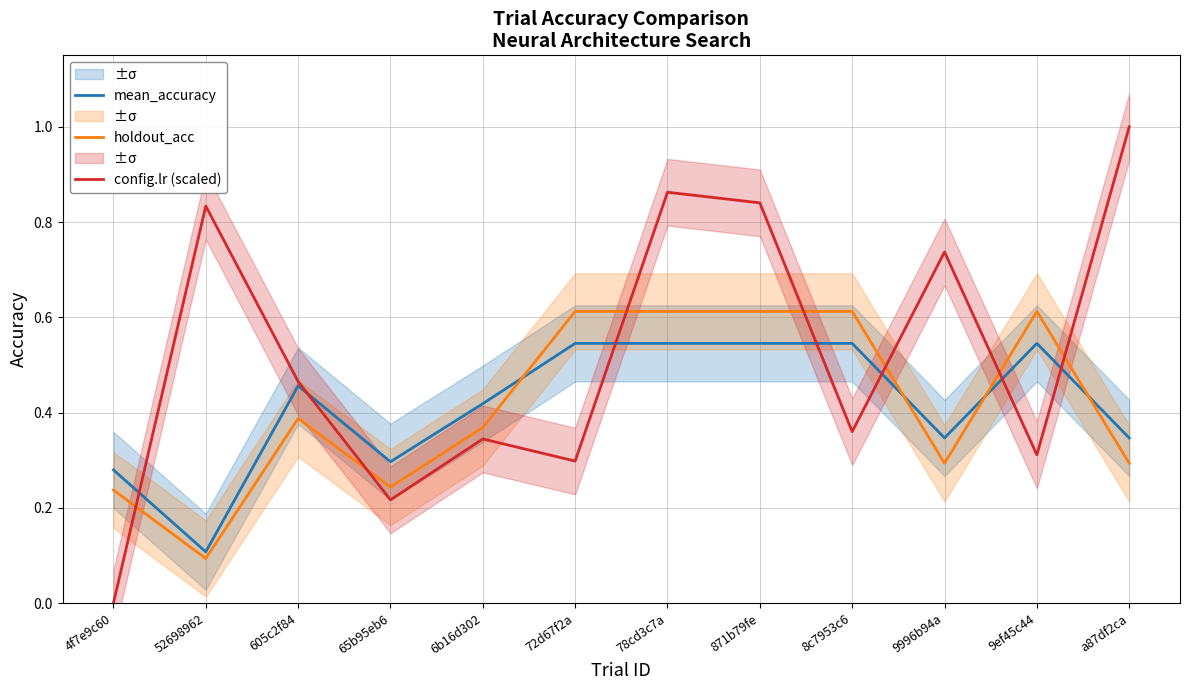

Which series changed the most between 65b95eb6 and 6b16d302?

config.lr (scaled)